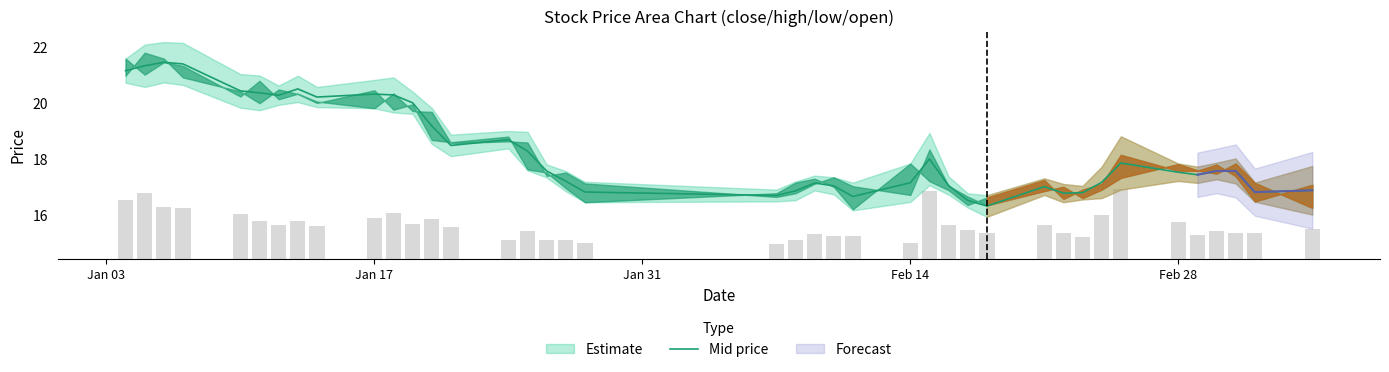

What is the highest value of the Mid price series?

21.5